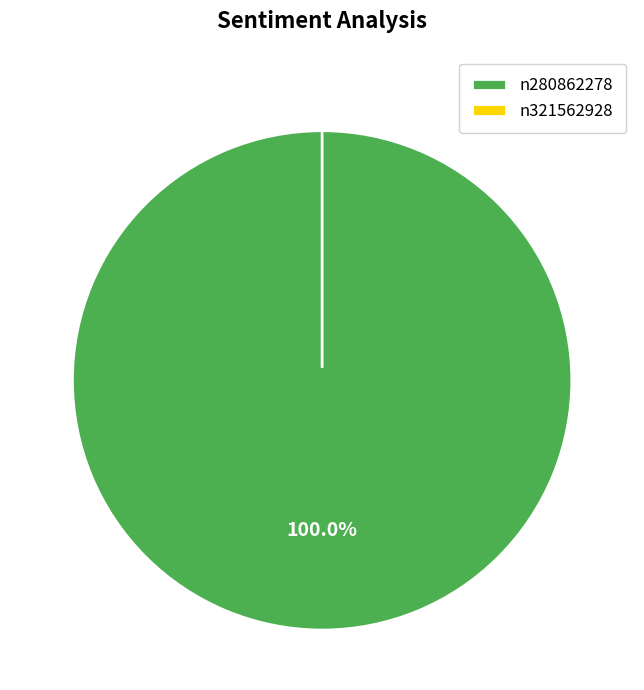

Between n321562928 and n280862278, which is larger?

n280862278